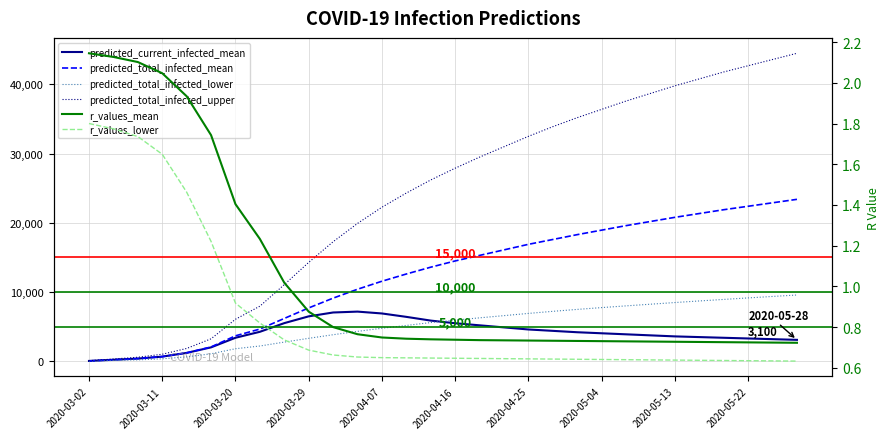

Is it true that r_values_lower equals 0.7 at 2020-04-07?

True